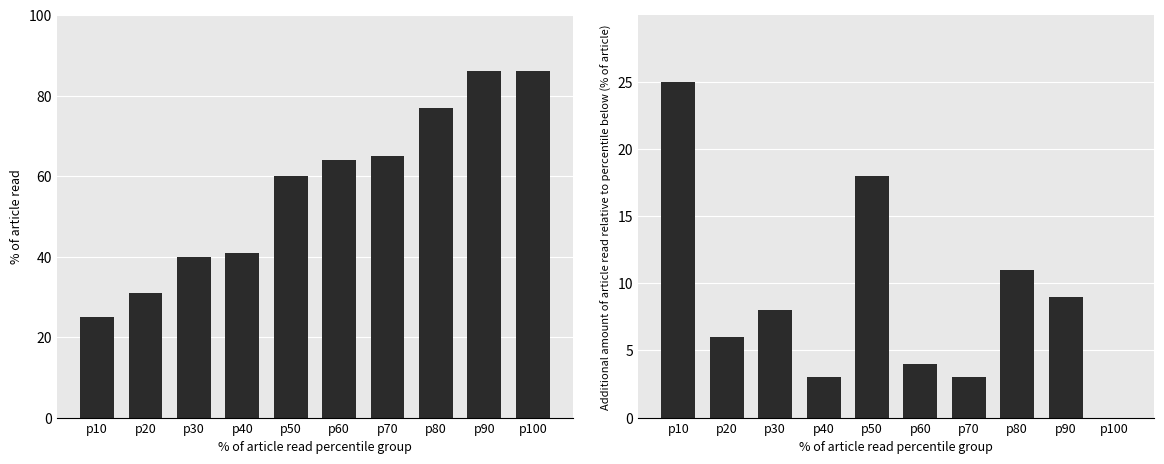

What is the sum of the % of article read values at p80 and p20?

108